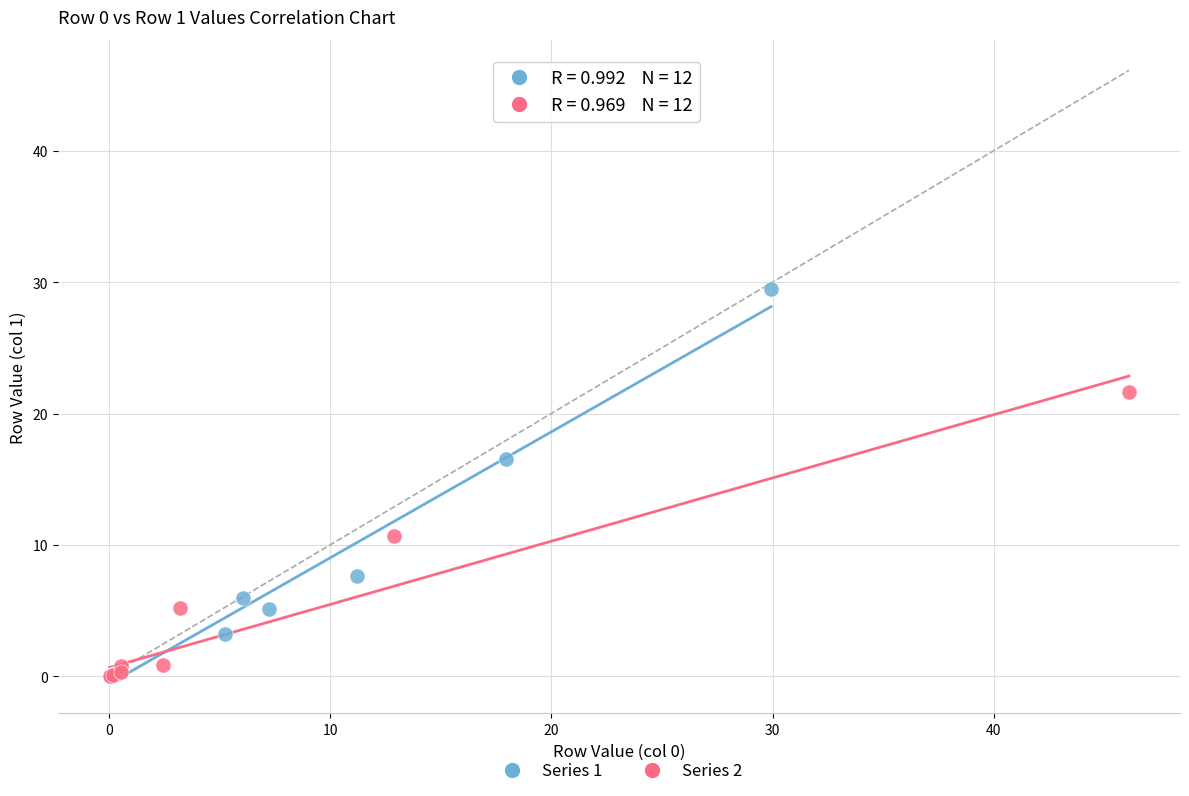

Which series has the largest Y range (max minus min)?

Series 1